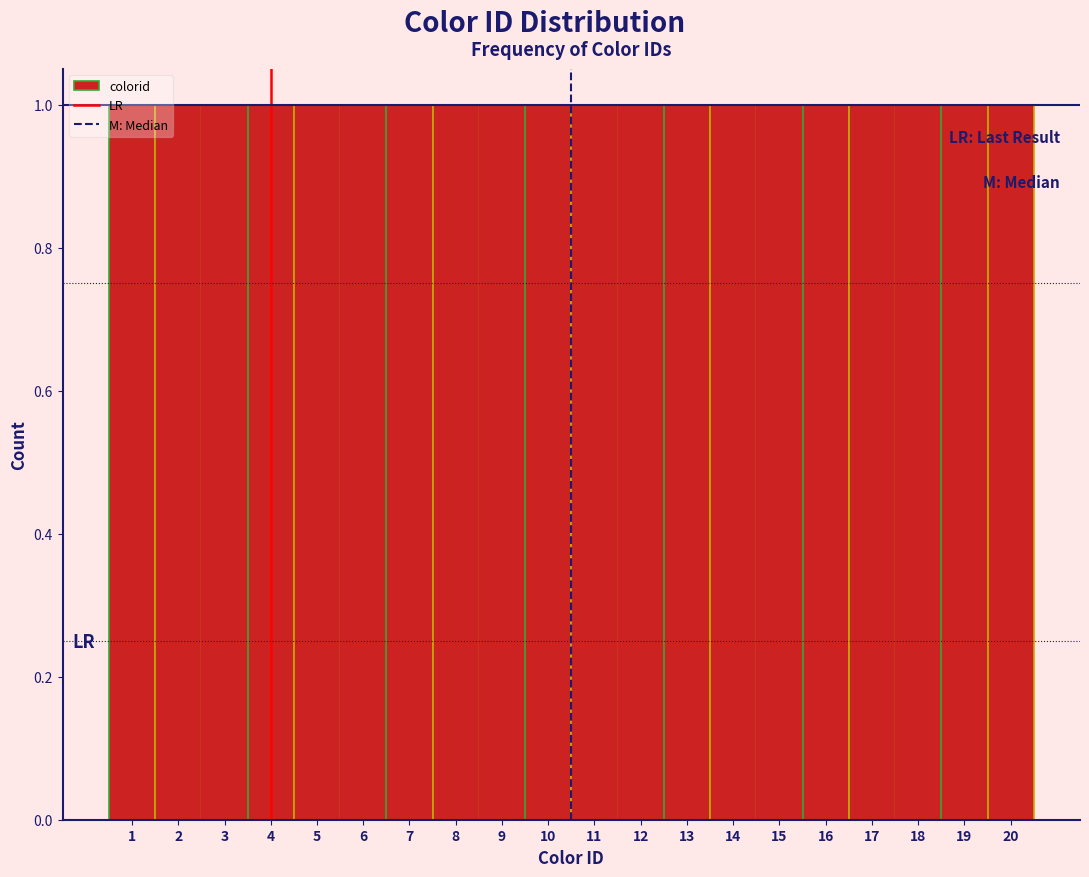

What is the height of the bar covering 9.5 to 10.5 on the x-axis? The values are not printed on the chart, so give them approximately, as read against the axis.

1